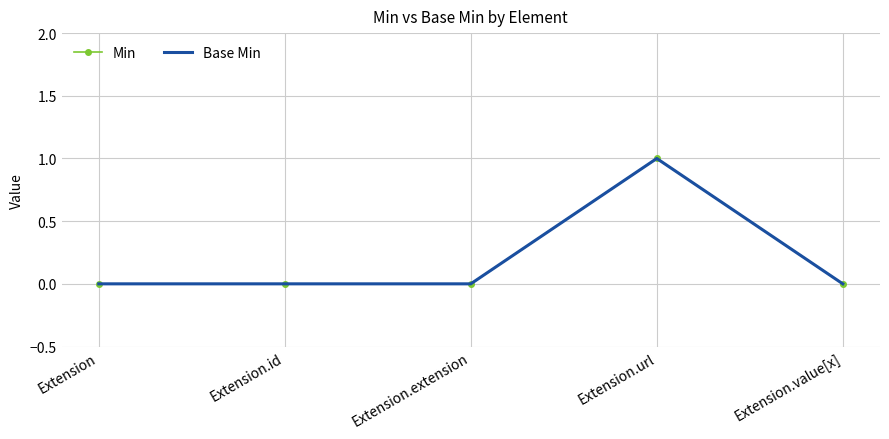

Rank the series at Extension.id from lowest to highest value.

Min, Base Min